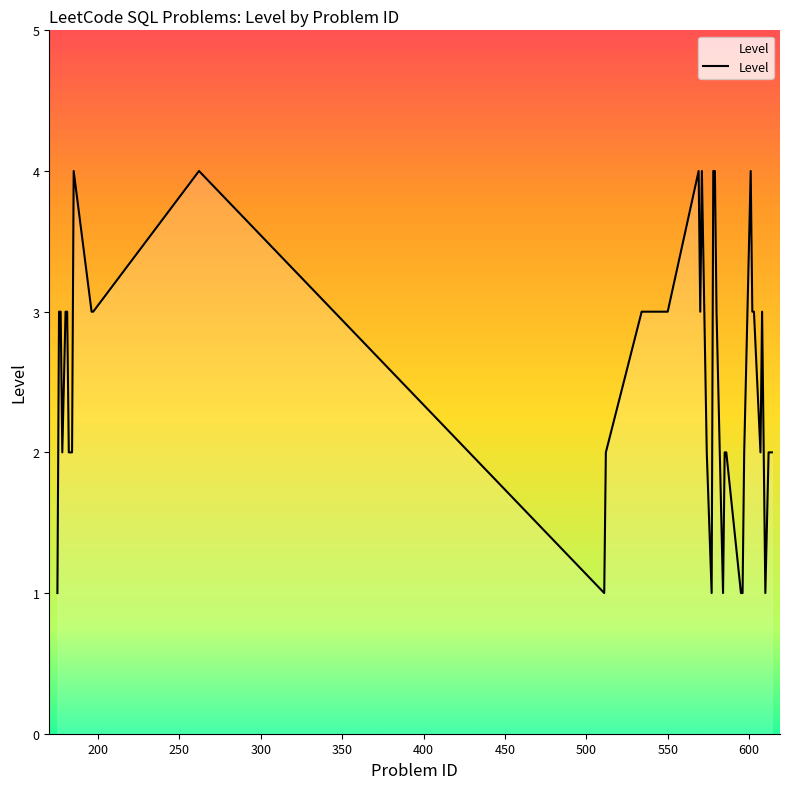

How many lines are shown in the chart?

1